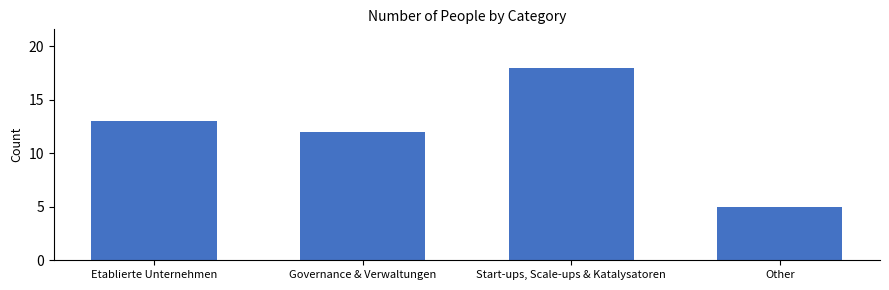

What is the ratio of the value at Governance & Verwaltungen to the value at Other?

2.4